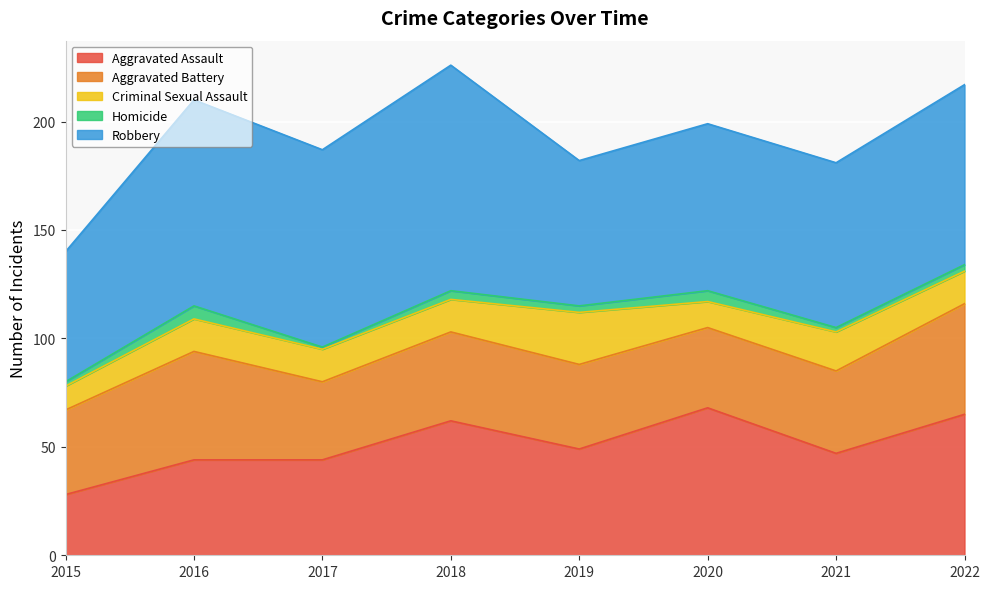

What is the difference between the Homicide values at 2018 and 2016?

2